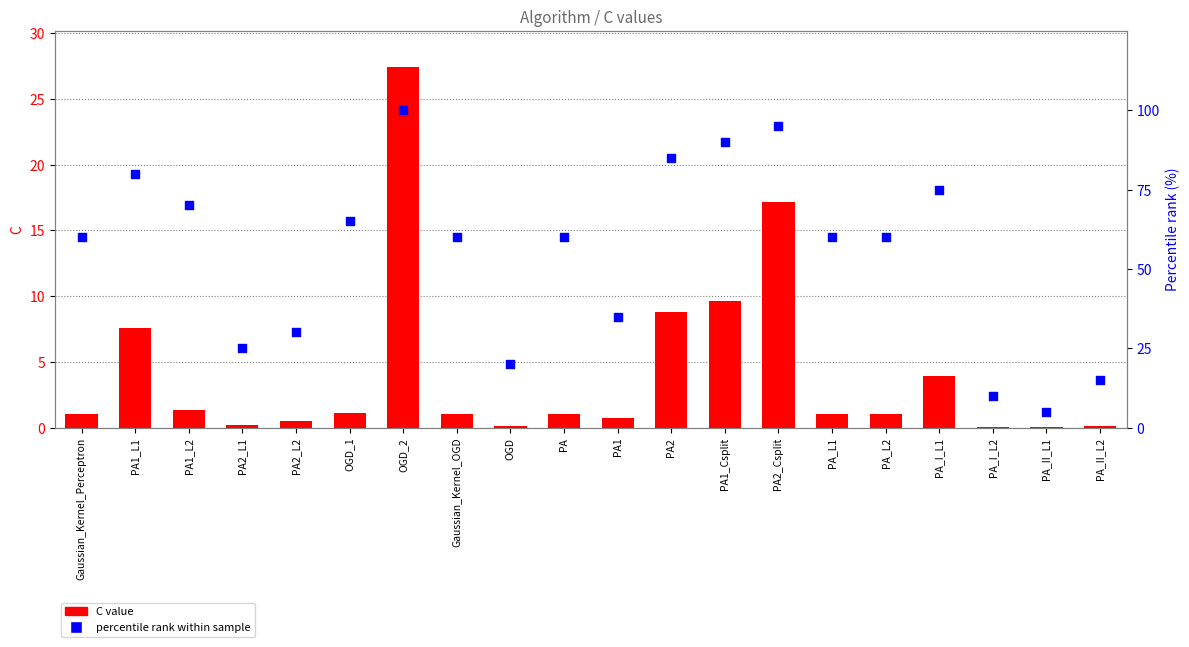

Which series contains the lowest Y value?

C value